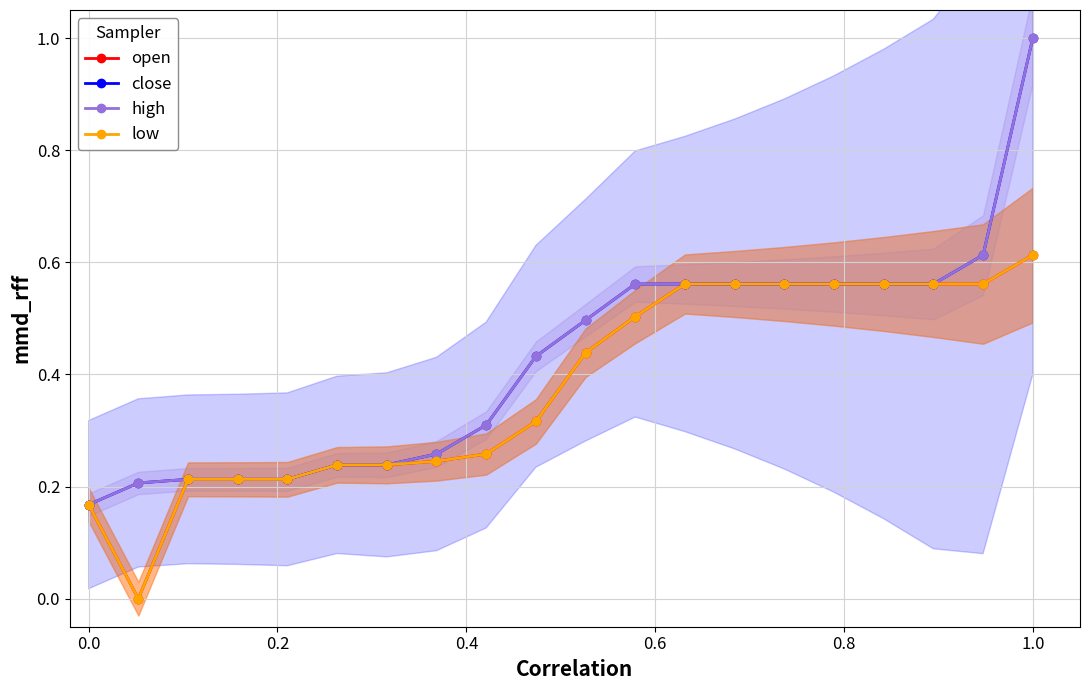

What are all the series names shown in the legend?

open, close, high, low